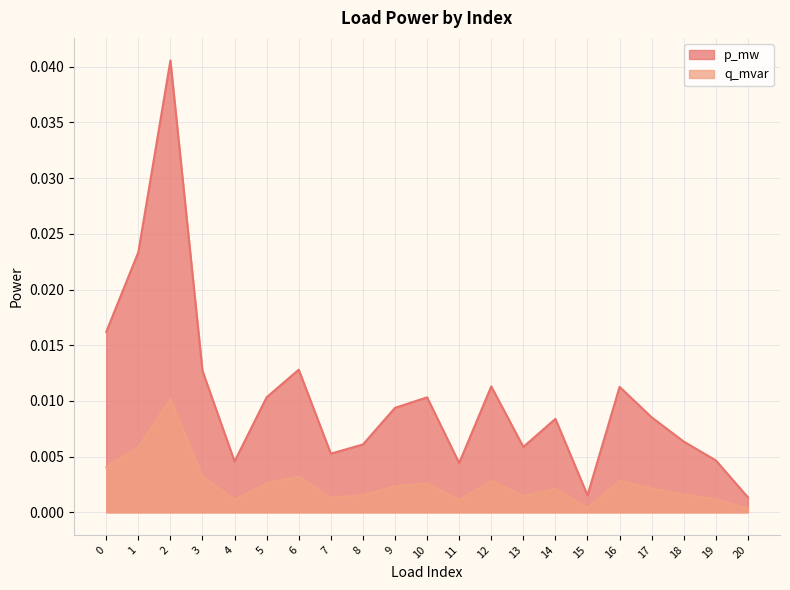

Which category has the highest value across all series?

2